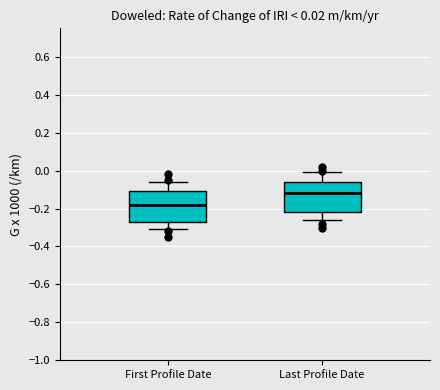

Which box has the highest median line?

Last Profile Date